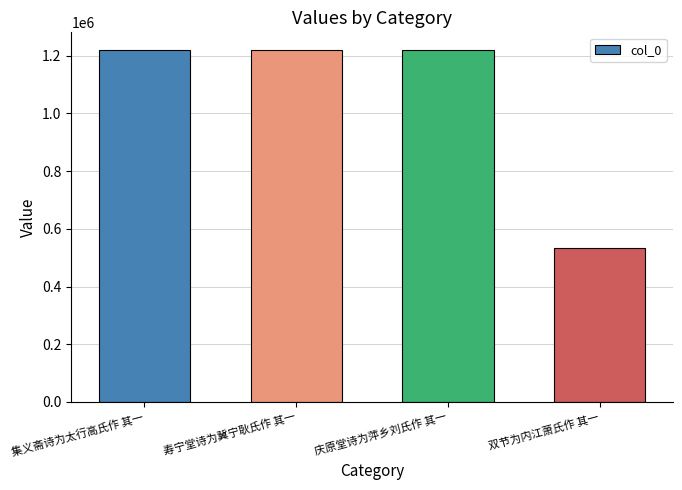

What is the approximate value at 双节为内江萧氏作 其一, to the nearest 50?

532800